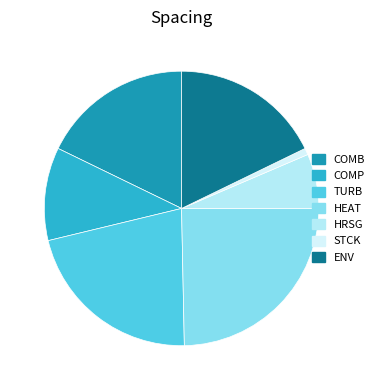

What is the ratio of the value at HRSG to the value at COMB?

0.4